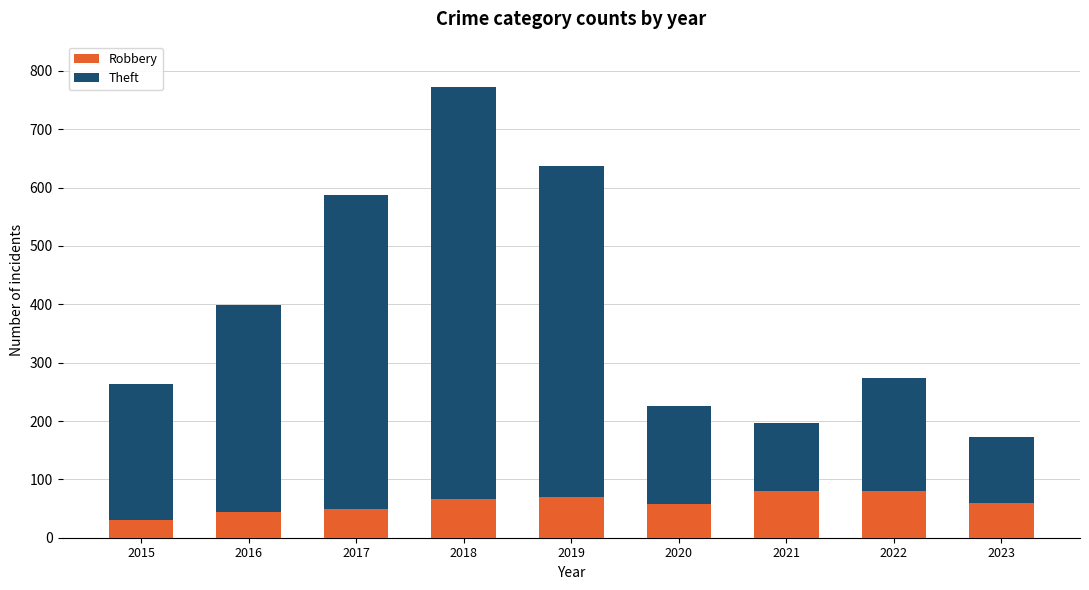

What is the value of the Robbery bar at the 1st from the left?

30